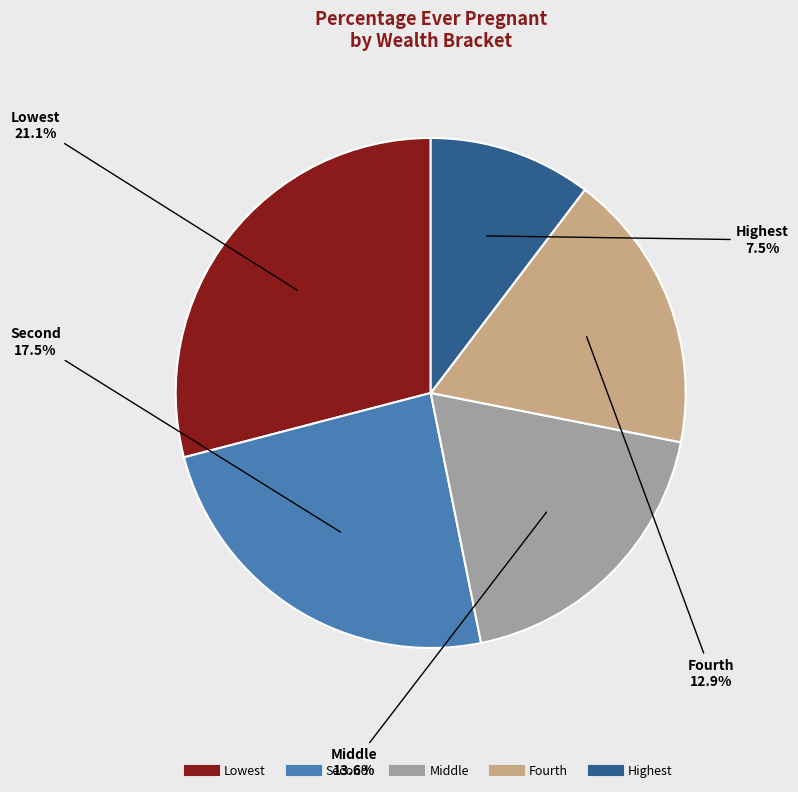

What is the largest slice in the pie chart?

Lowest